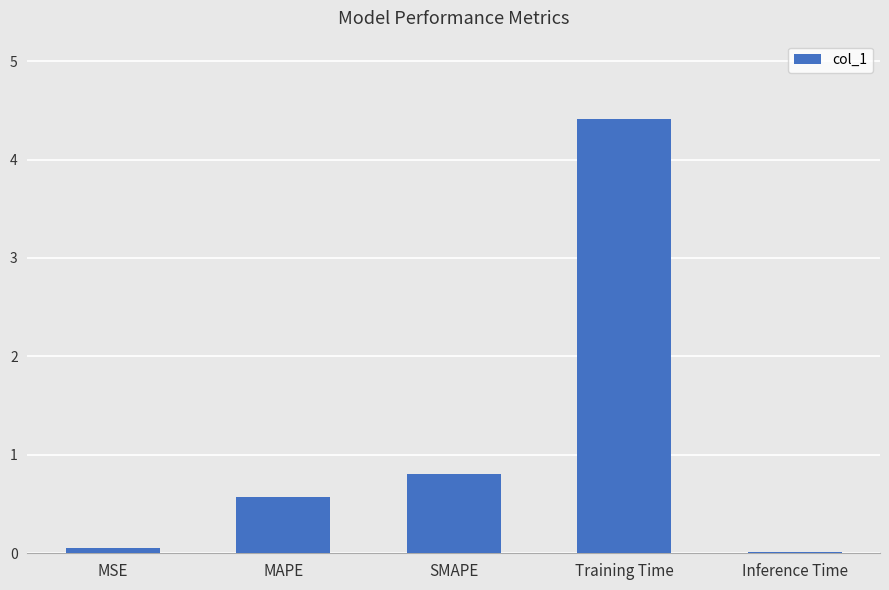

Between SMAPE and MSE, which is larger?

SMAPE